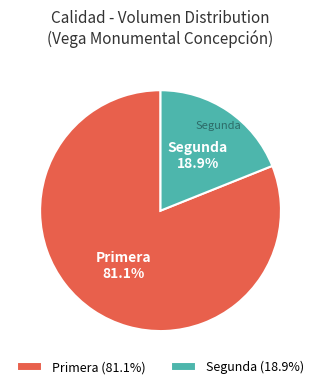

Is there any slice that represents more than half of the pie?

Yes